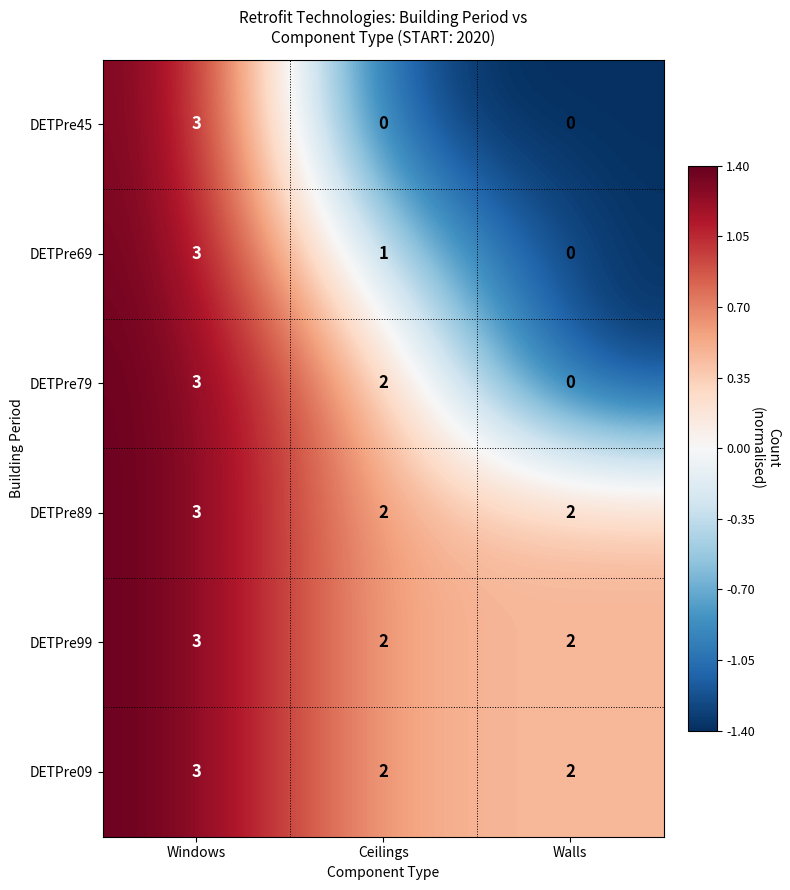

Is it true that DETPre89 equals 2 at Walls?

True